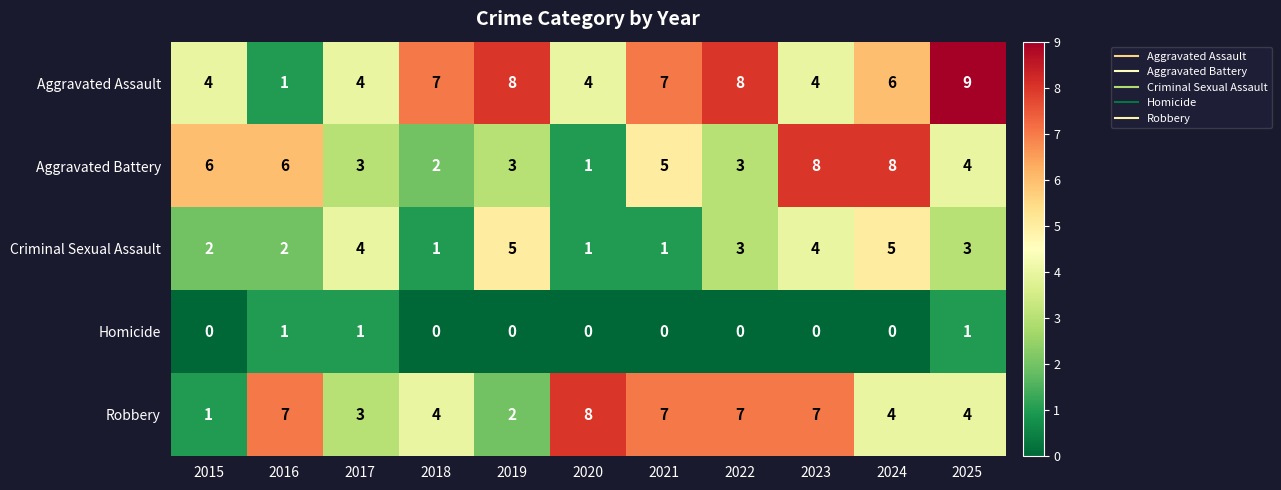

Which series has the largest total across all categories?

Aggravated Assault